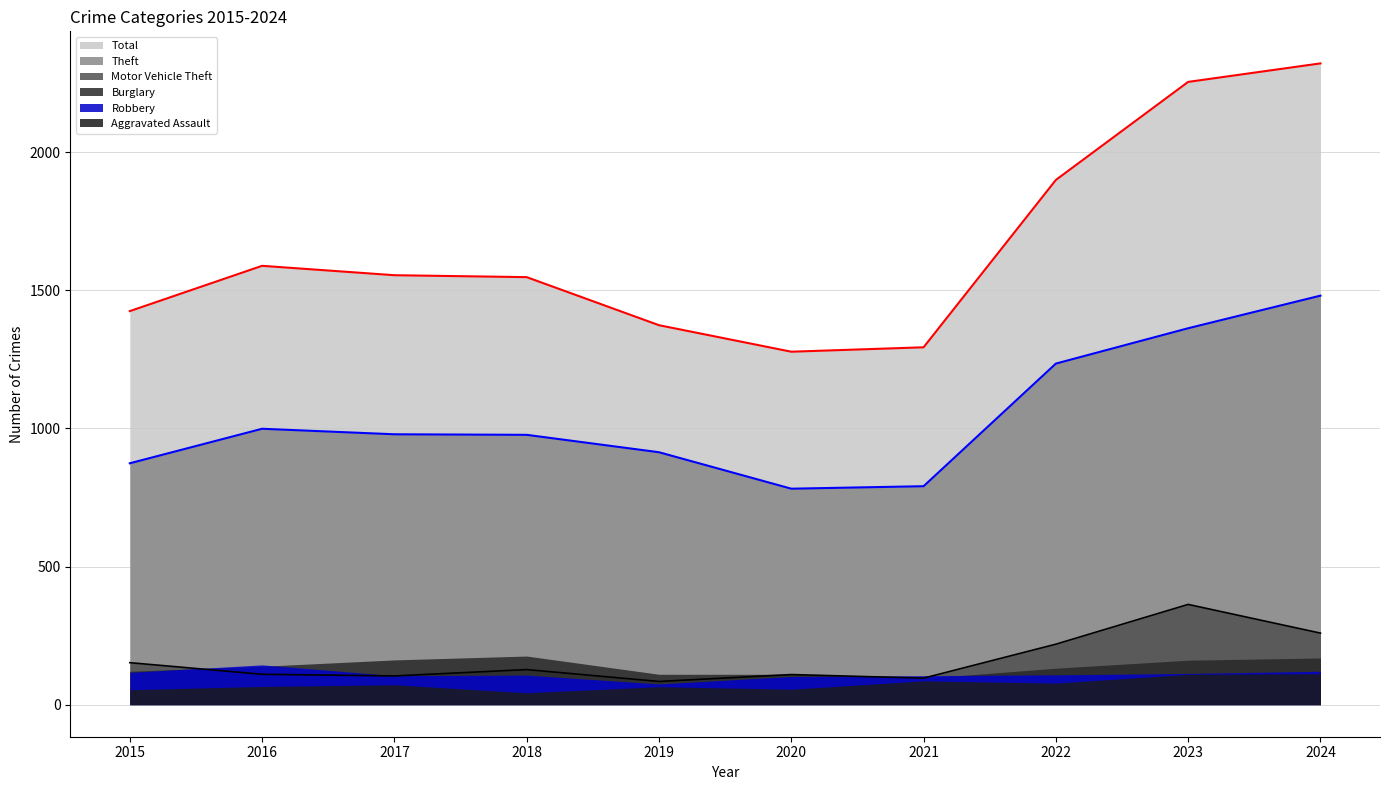

True or false: Motor Vehicle Theft and Theft cross at least once.

False